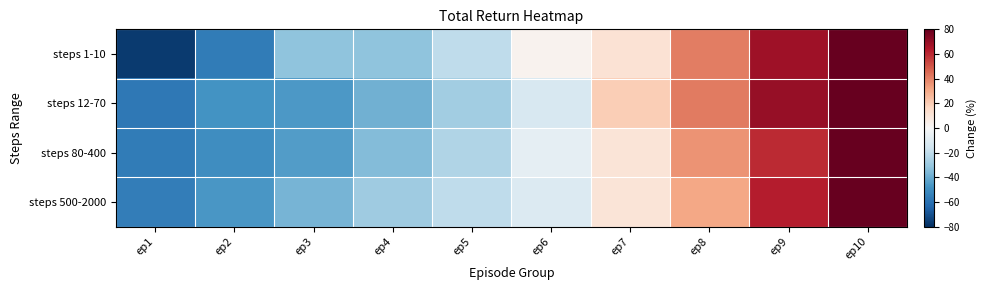

Which has a higher value, ep3 or ep6?

ep6